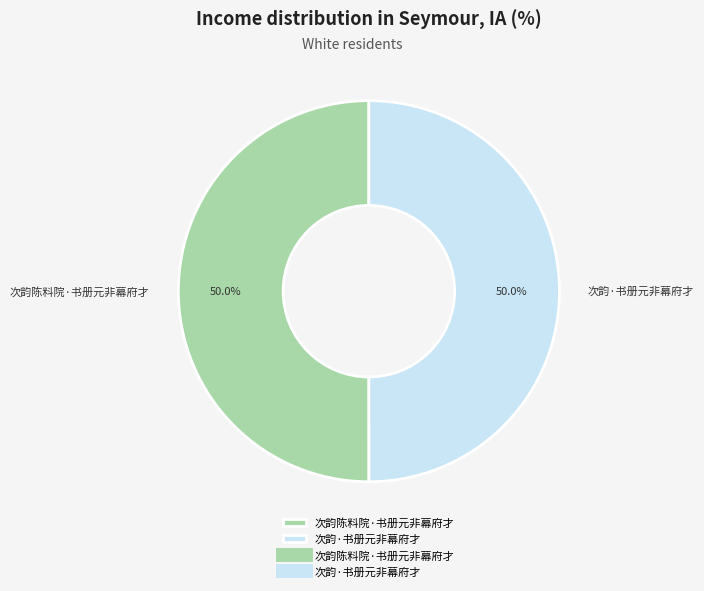

What percentage is the 次韵陈料院·书册元非幕府才 slice, to the nearest percent?

50%